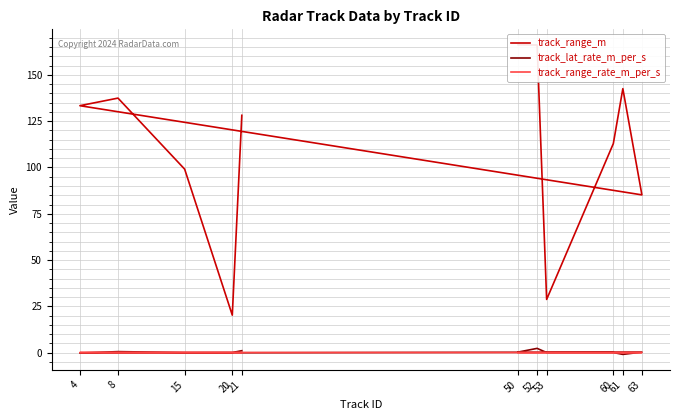

Where is the first local minimum for track_range_rate_m_per_s?

52